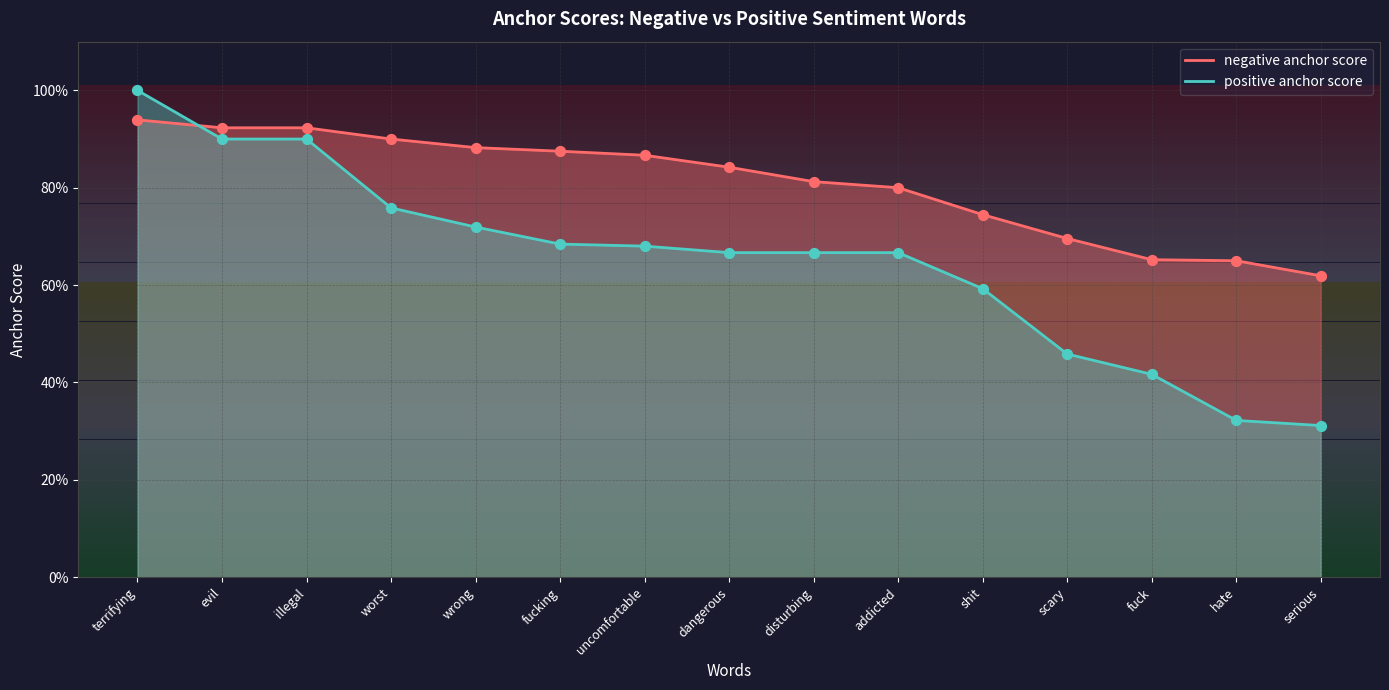

Which series reaches the maximum Y coordinate?

positive anchor score